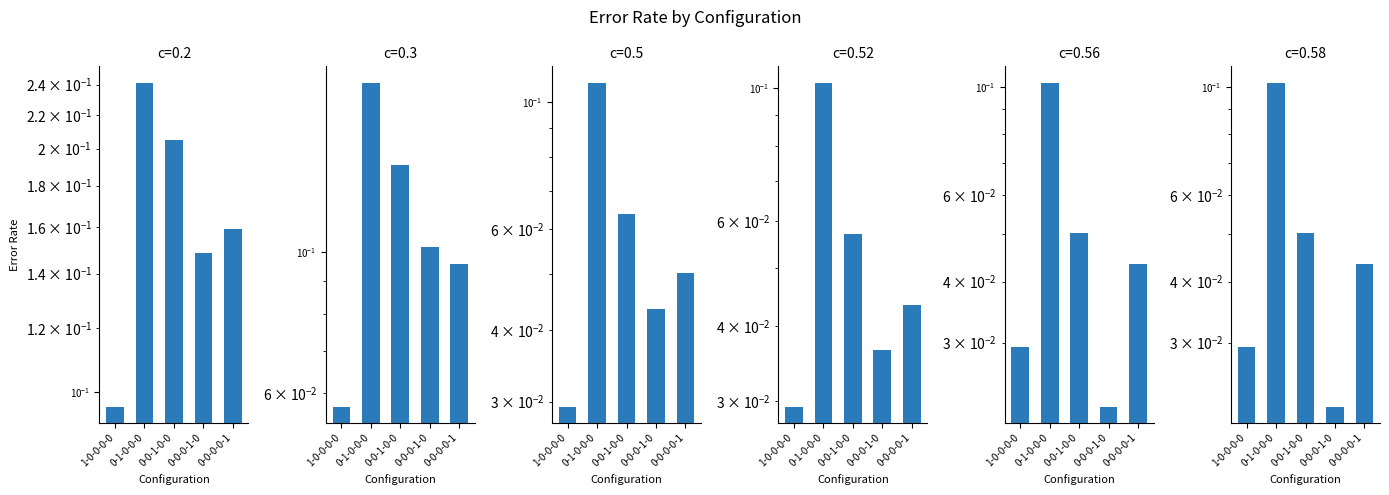

Reading left to right, transcribe all the data shown in this chart.

c=0.2: 1-0-0-0-0=0.1	0-1-0-0-0=0.2	0-0-1-0-0=0.2	0-0-0-1-0=0.1	0-0-0-0-1=0.2
c=0.3: 1-0-0-0-0=0.1	0-1-0-0-0=0.2	0-0-1-0-0=0.1	0-0-0-1-0=0.1	0-0-0-0-1=0.1
c=0.5: 1-0-0-0-0=0.0	0-1-0-0-0=0.1	0-0-1-0-0=0.1	0-0-0-1-0=0.0	0-0-0-0-1=0.1
c=0.52: 1-0-0-0-0=0.0	0-1-0-0-0=0.1	0-0-1-0-0=0.1	0-0-0-1-0=0.0	0-0-0-0-1=0.0
c=0.56: 1-0-0-0-0=0.0	0-1-0-0-0=0.1	0-0-1-0-0=0.1	0-0-0-1-0=0.0	0-0-0-0-1=0.0
c=0.58: 1-0-0-0-0=0.0	0-1-0-0-0=0.1	0-0-1-0-0=0.1	0-0-0-1-0=0.0	0-0-0-0-1=0.0